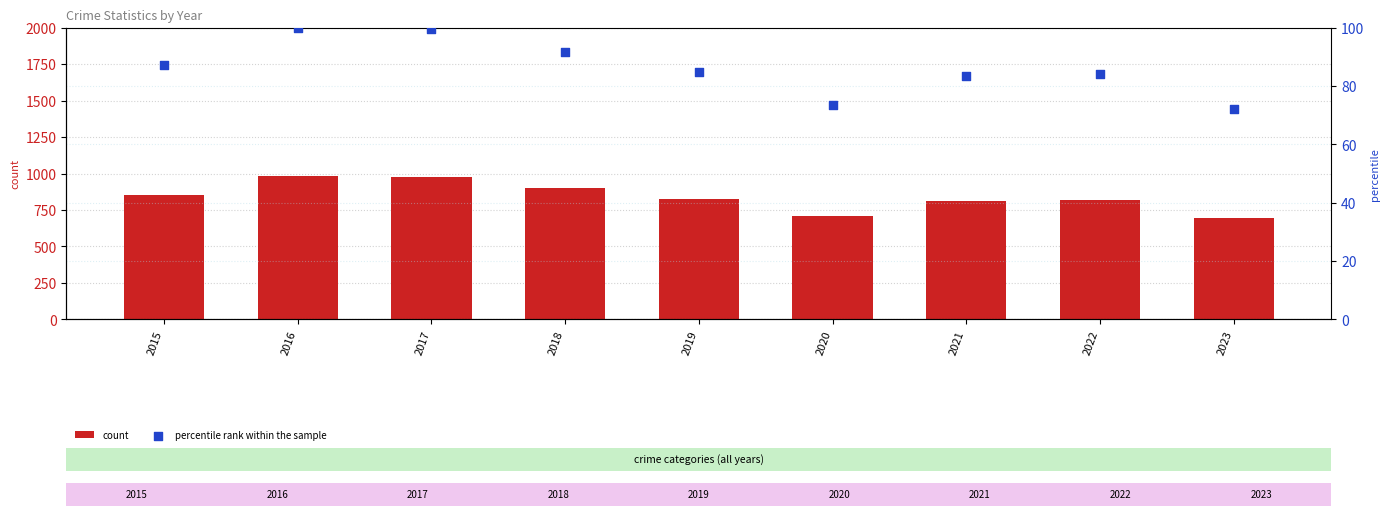

Which series has the largest total across all categories?

count